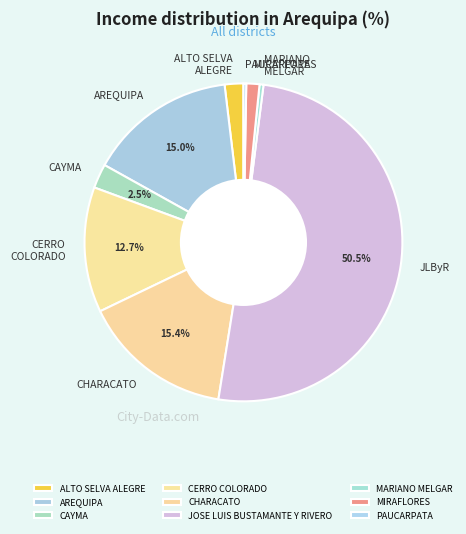

How many segments does this pie chart have?

9